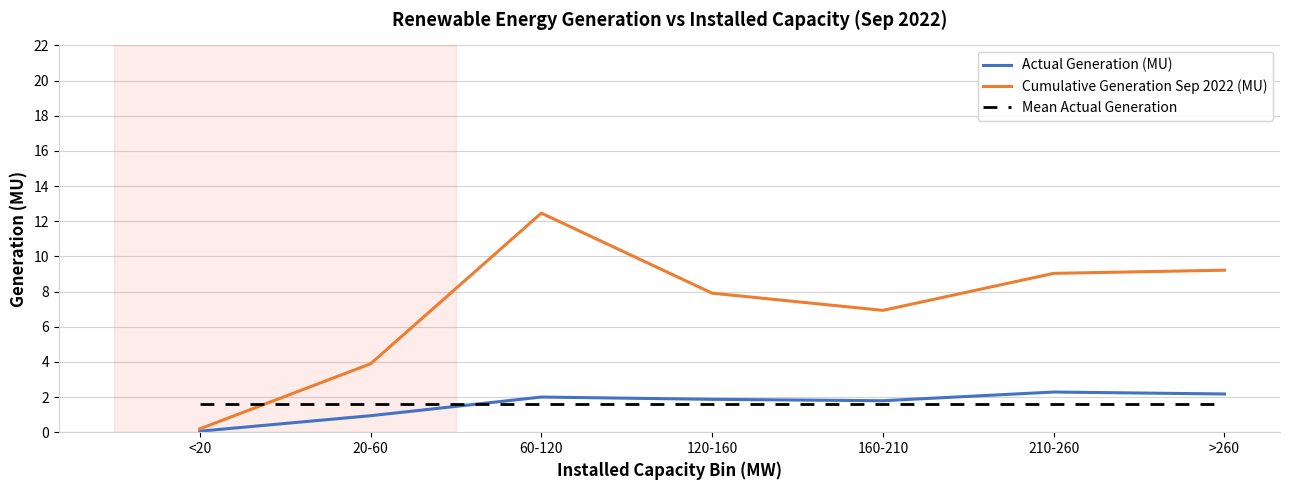

What position from the right is 210-260?

2